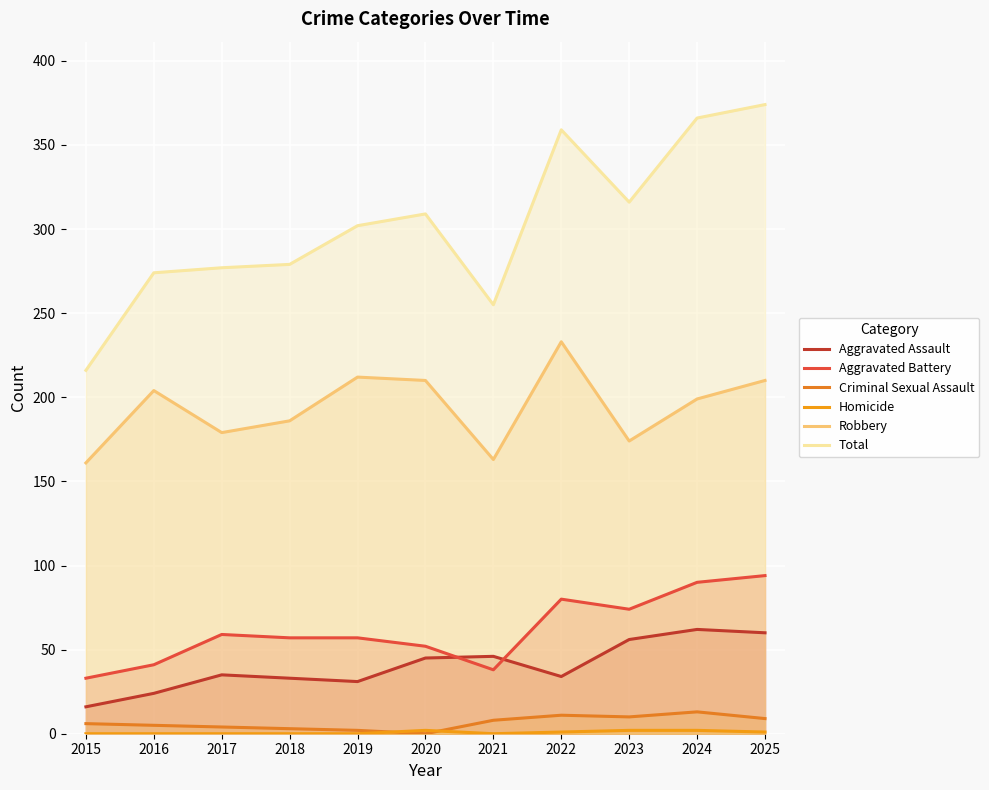

Is it true that Aggravated Assault equals 60 at 2025?

True